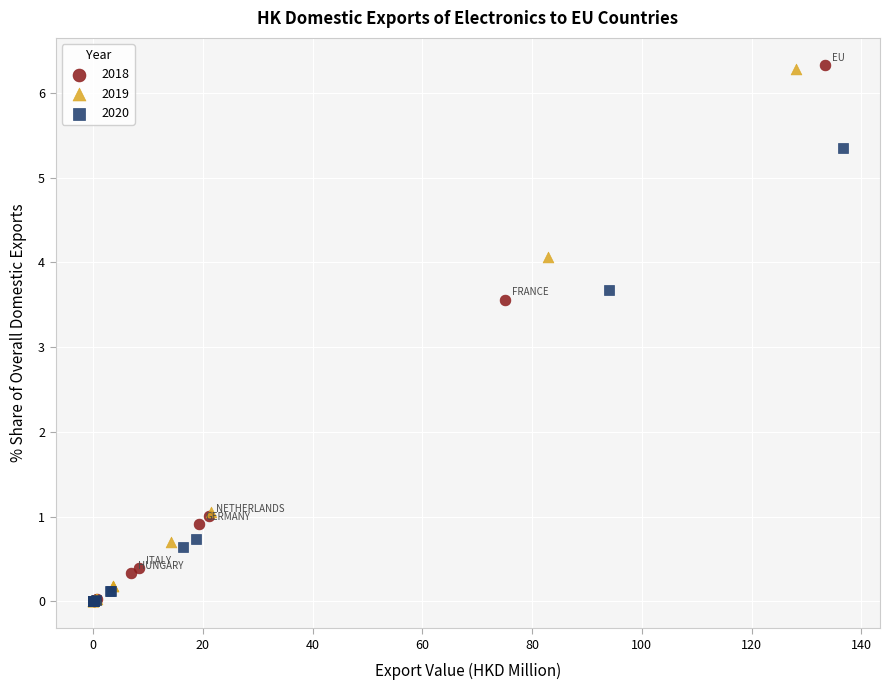

Which series has the widest spread of Y values?

2018